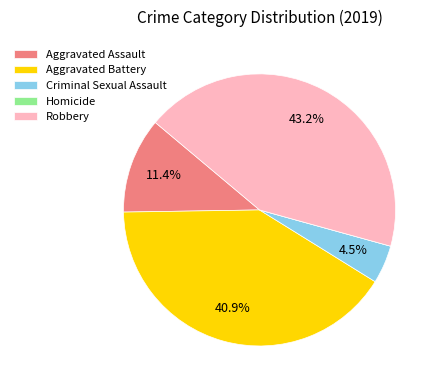

What percentage is NOT represented by Aggravated Assault?

88.6%